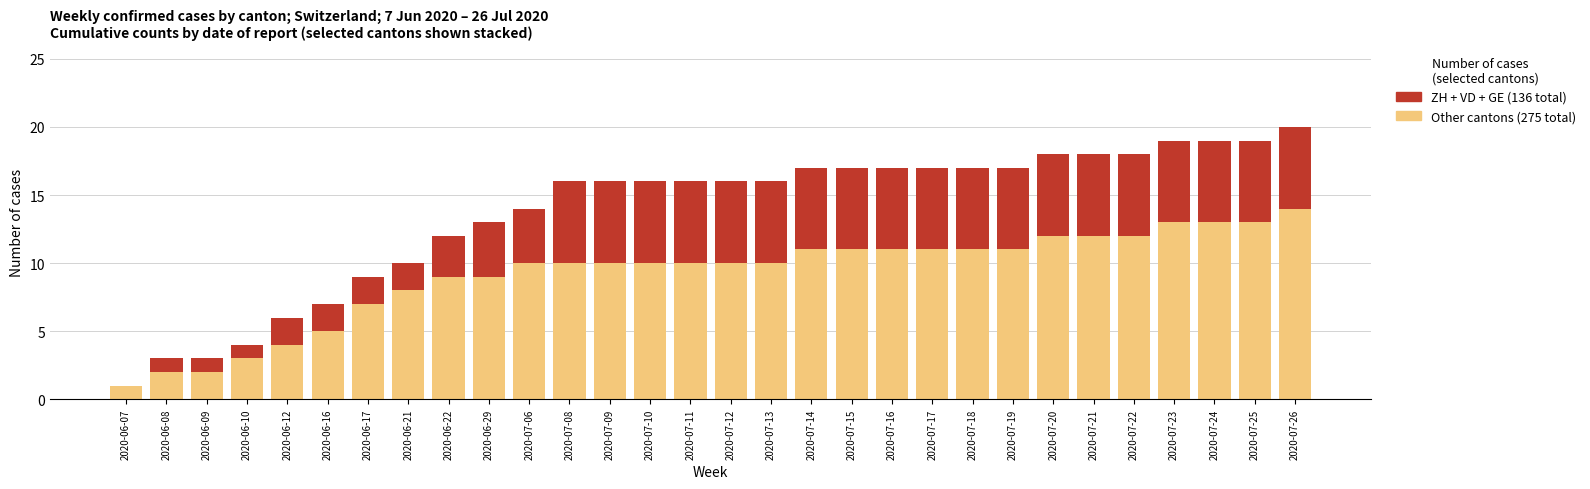

What is the total value across all series at 2020-07-06?

14